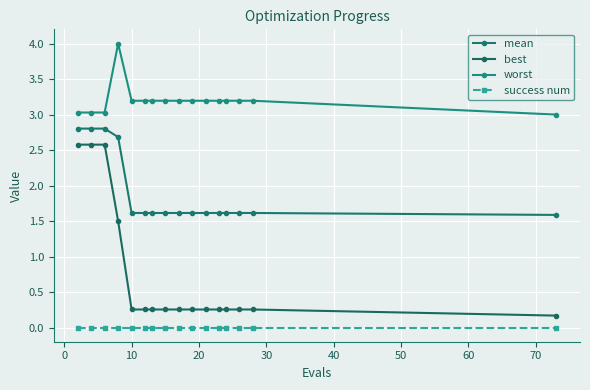

What is the average value of the worst series?

3.2